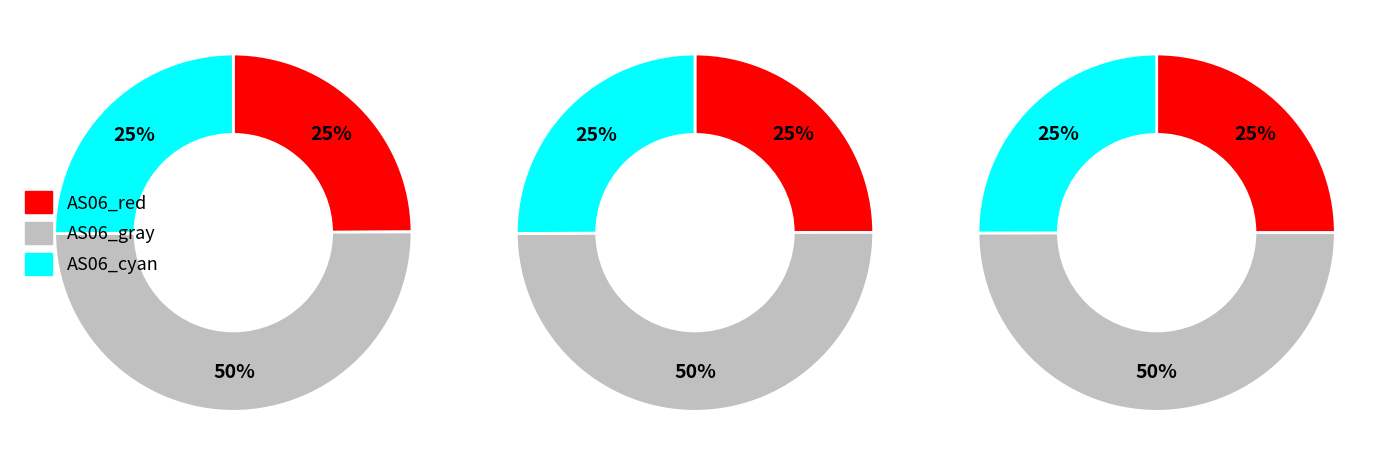

Is 1698818421 the majority of the pie?

No